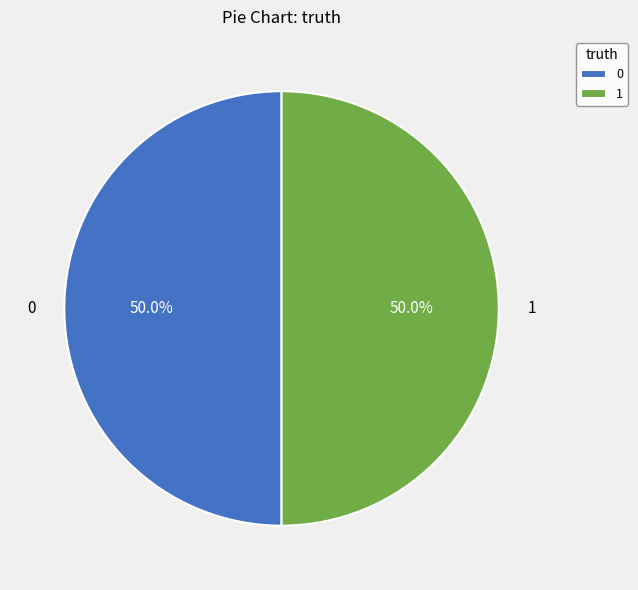

Is the sum of 0 and 1 greater than half?

Yes